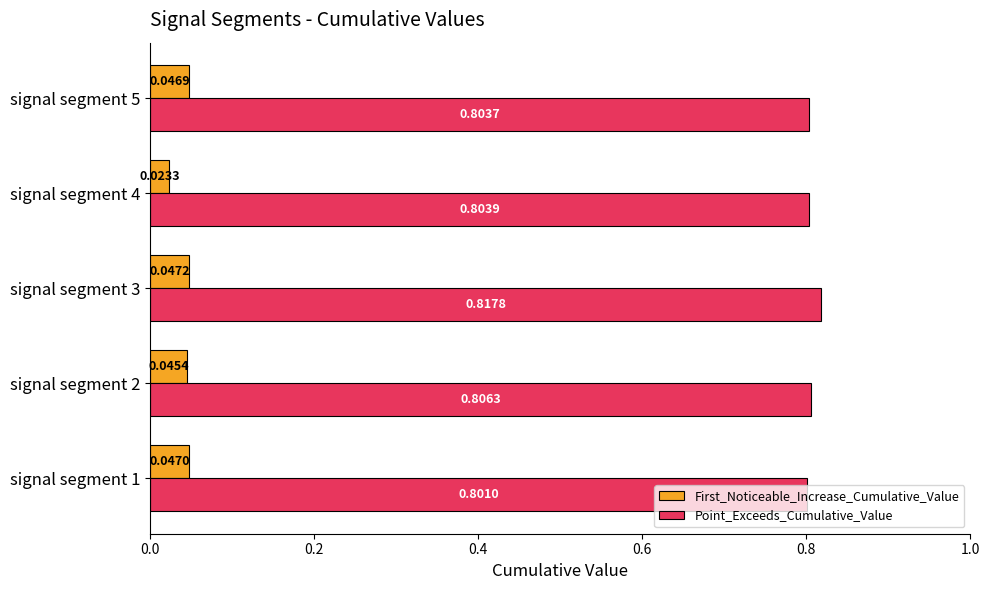

Which series has the largest range (max minus min)?

First_Noticeable_Increase_Cumulative_Value